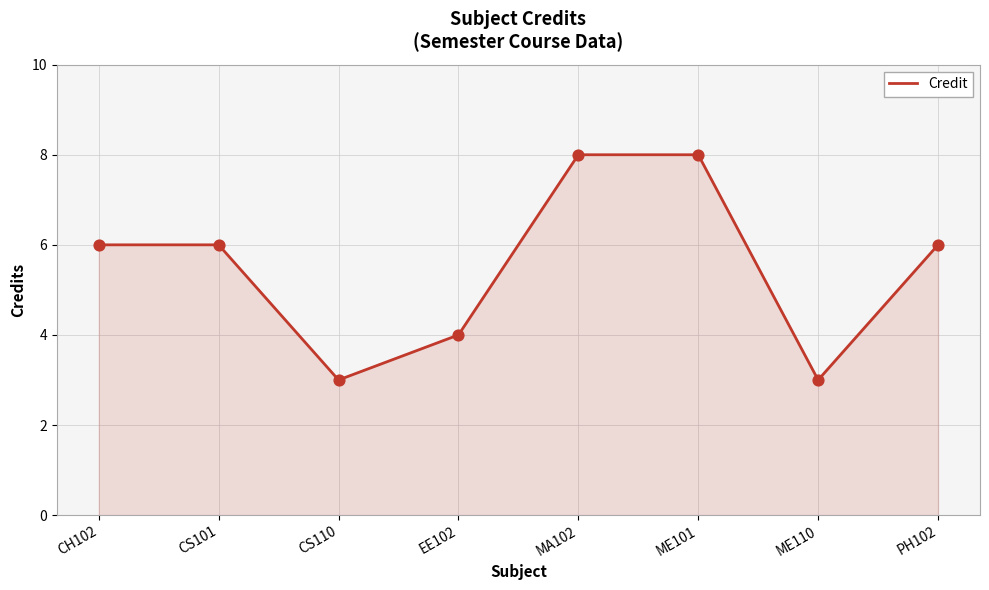

What is the ratio of the value at ME101 to the value at CH102?

1.3